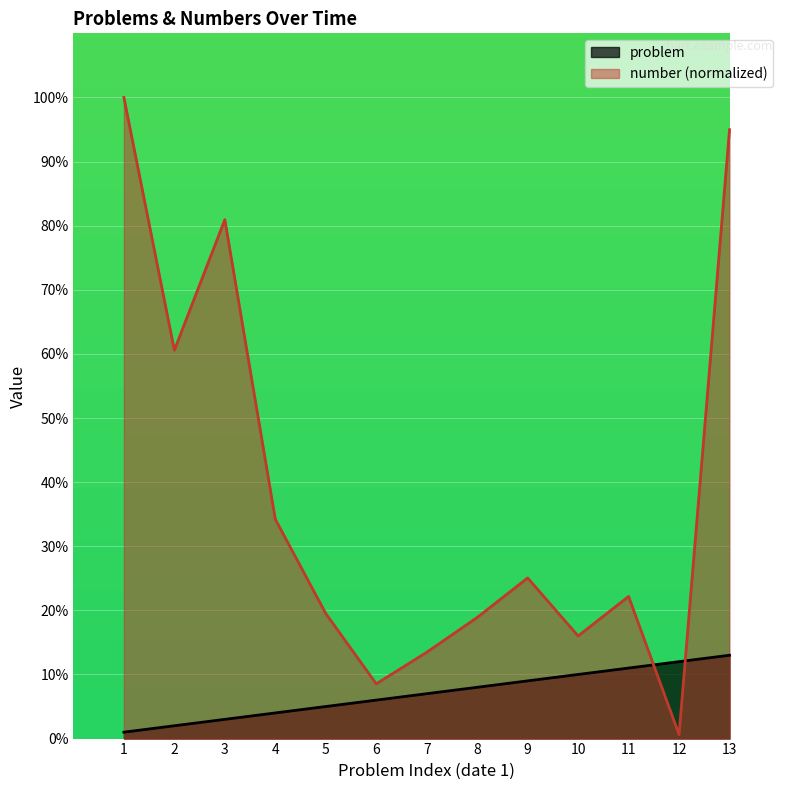

Is it true that problem equals 13.0 at 13?

True